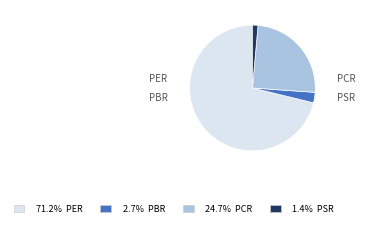

How much of the chart is everything except PBR?

97.3%